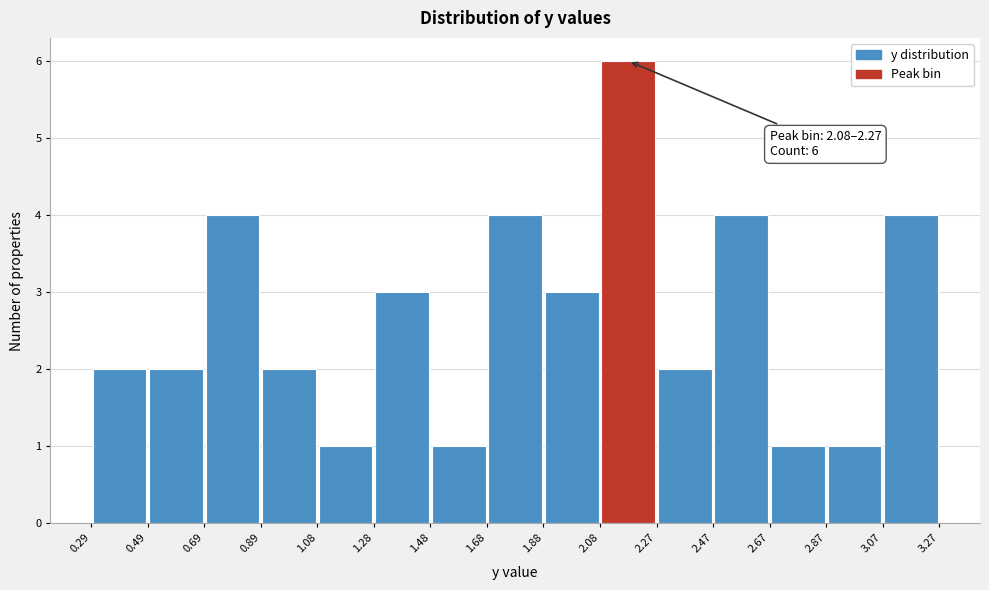

Which range on the x-axis has the tallest bar?

2.08 to 2.27